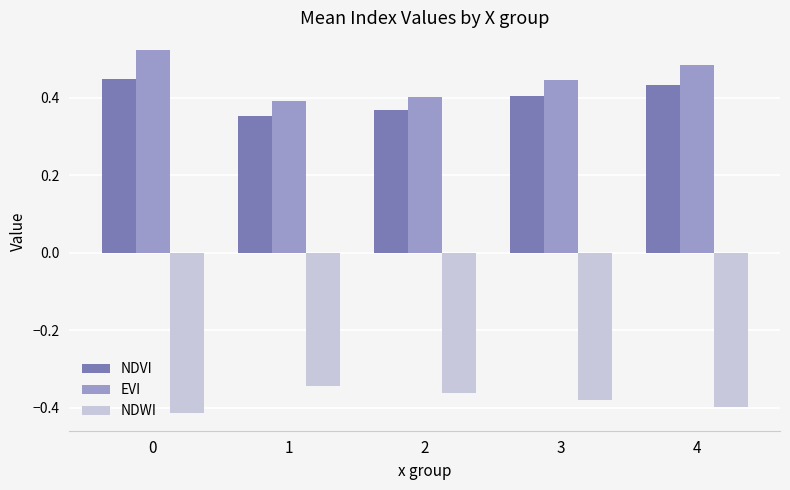

What are all the series names shown in the legend?

NDVI, EVI, NDWI